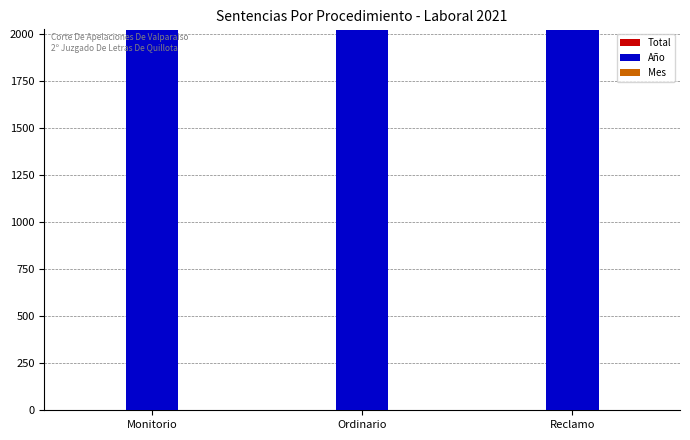

Which series has the largest total across all categories?

Año